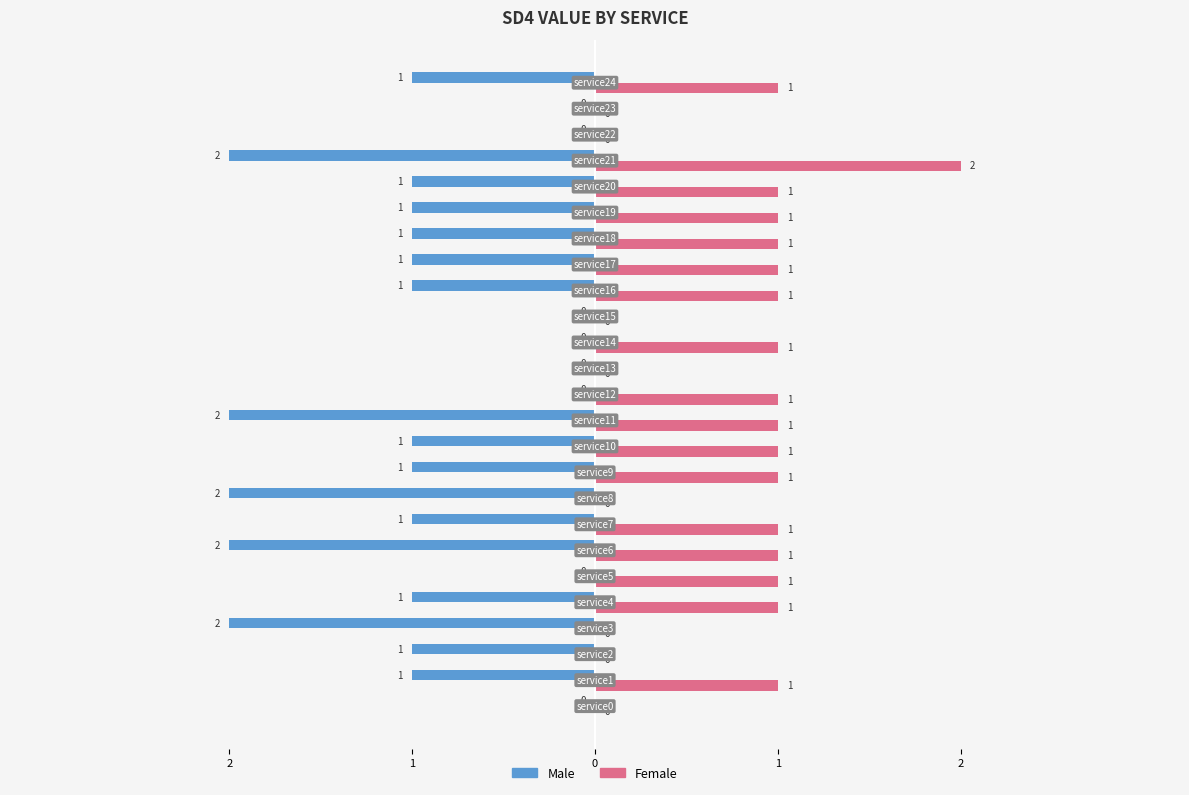

What is the value of the Male bar at the 17th from the left?

-1